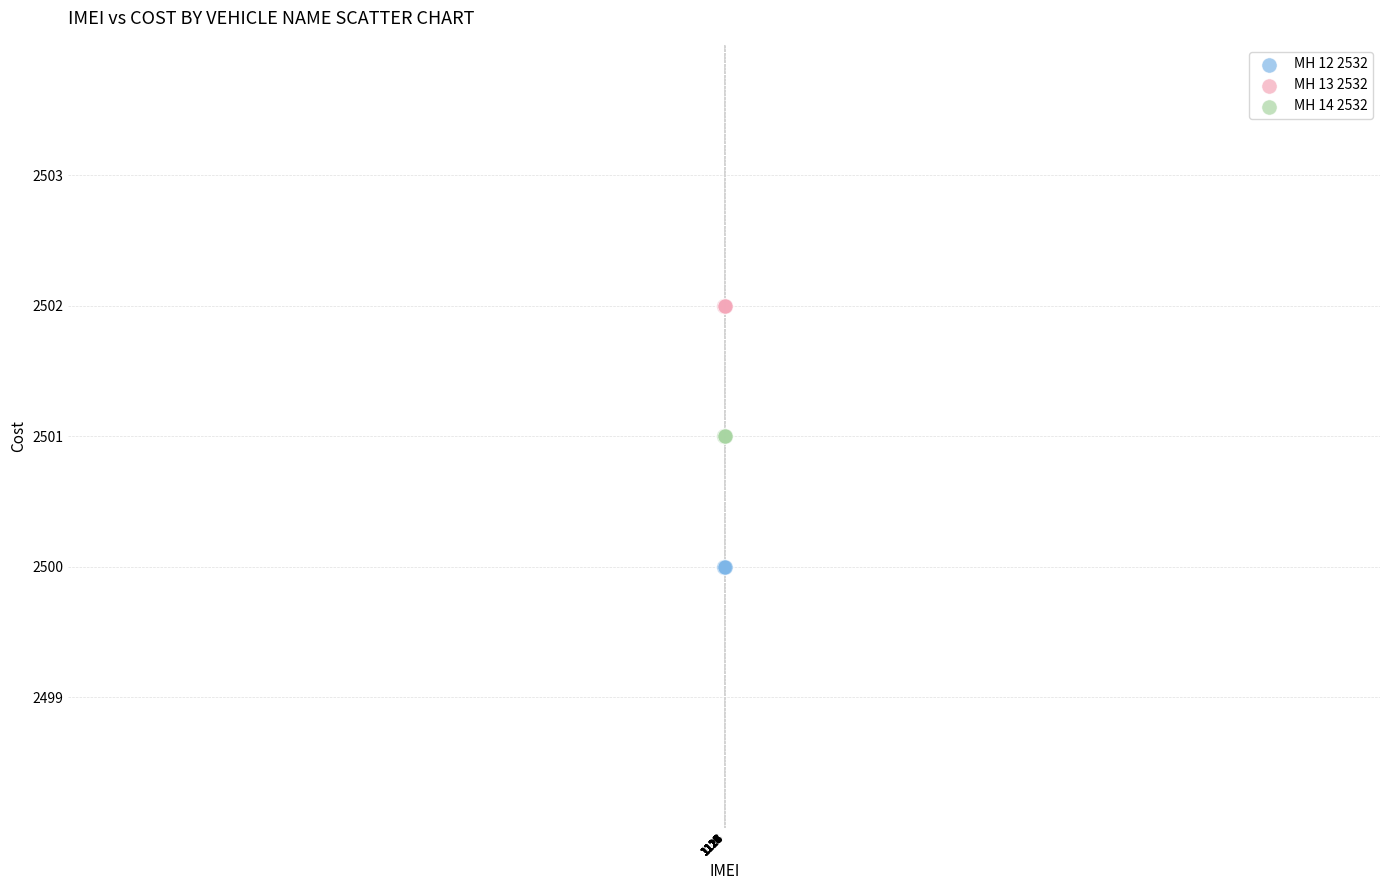

Which series contains the lowest Y value?

MH 12 2532